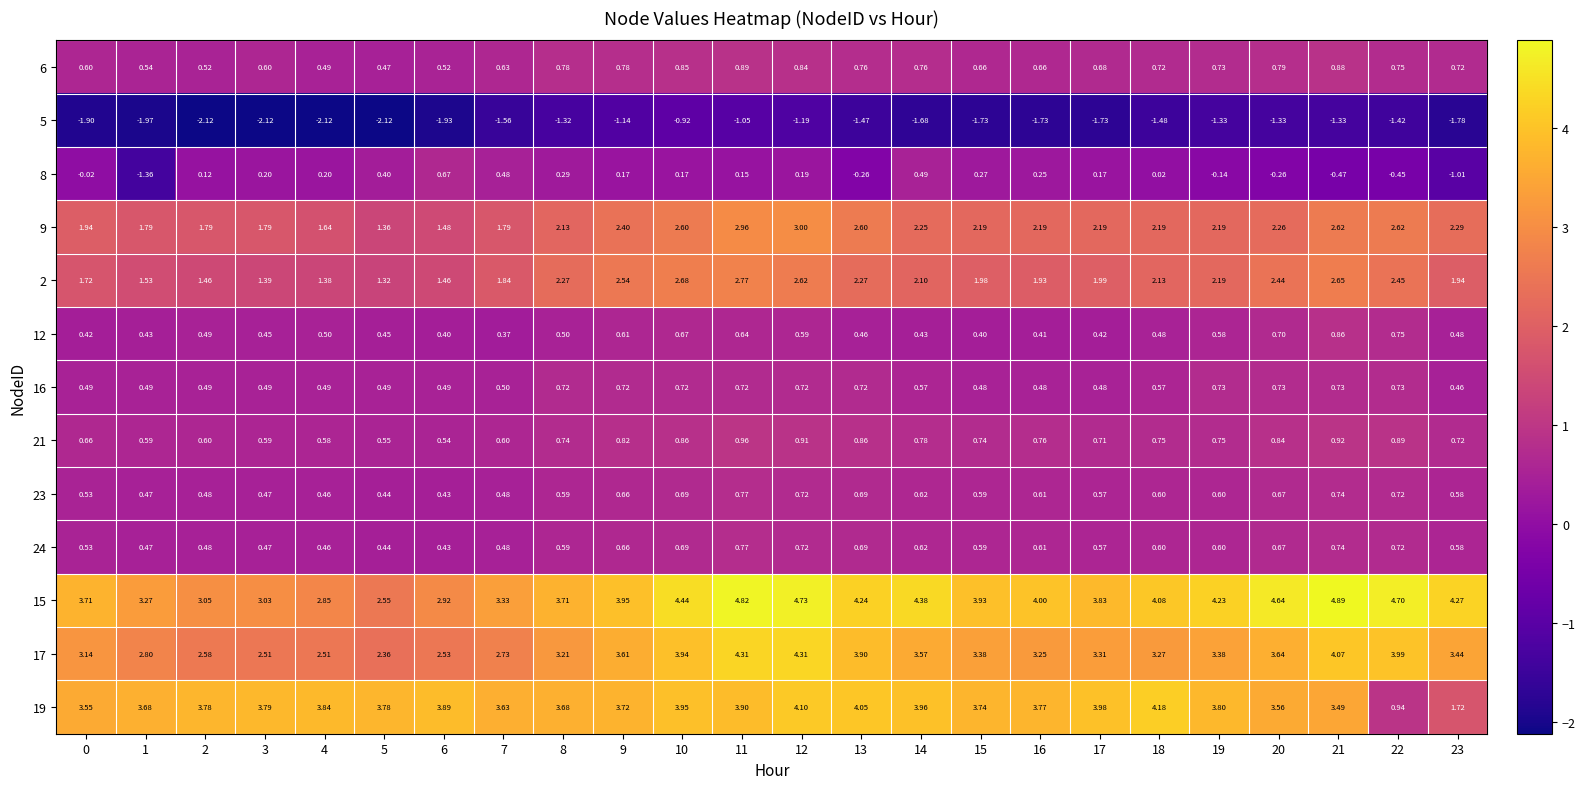

Is the value of 15 at 8 greater than the value of 17 at 0?

Yes